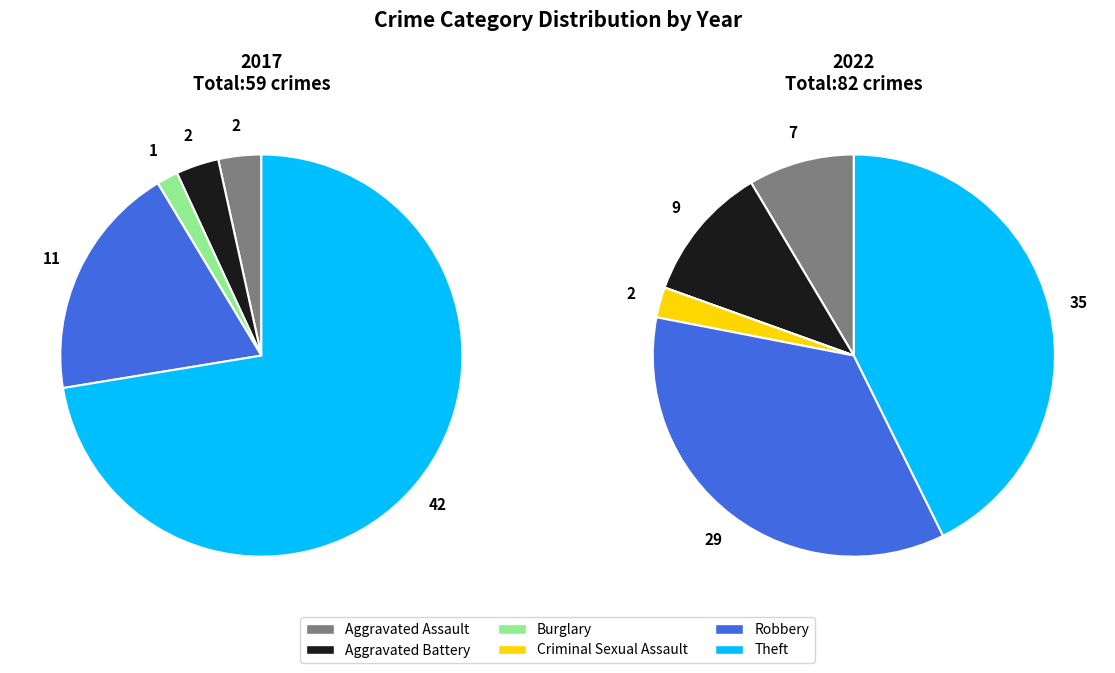

What percentage is the values_2022 slice, to the nearest percent?

11%